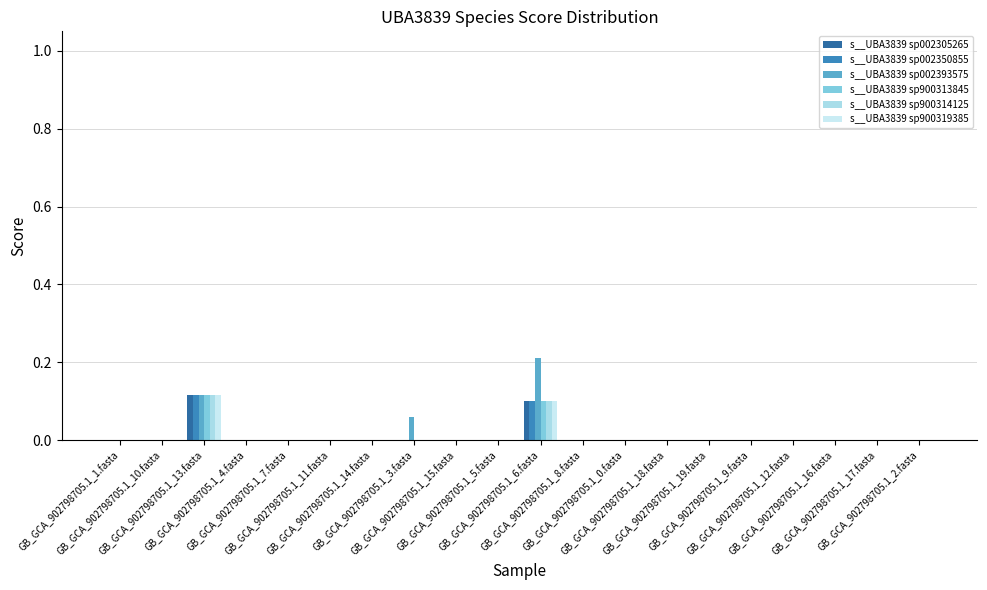

True or false: s__UBA3839 sp900319385 has a value of -0.0 at GB_GCA_902798705.1_10.fasta.

False